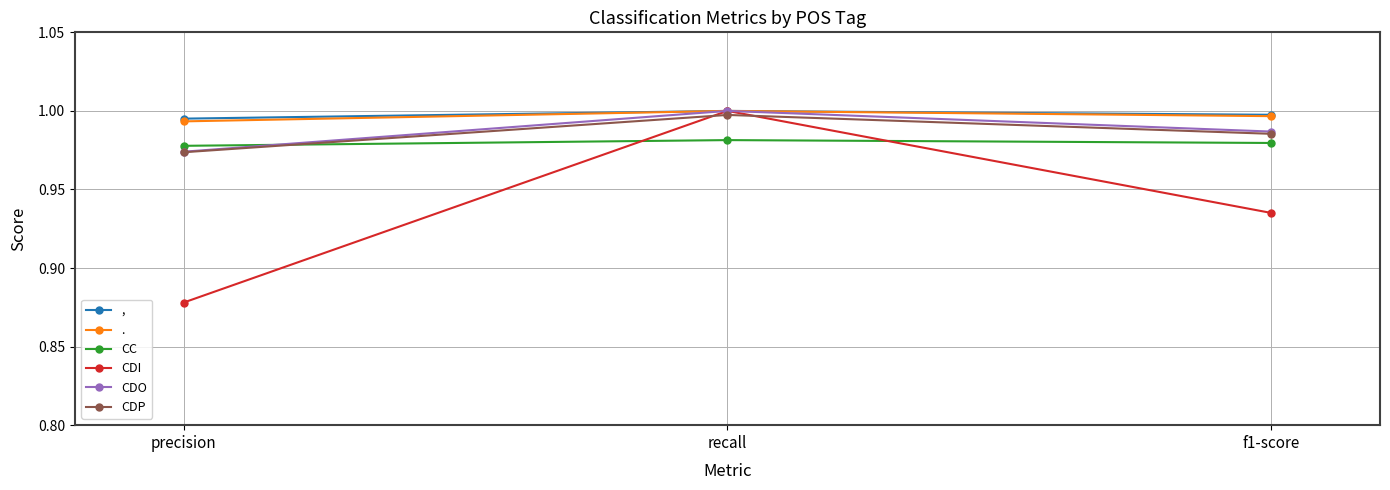

At how many categories does at least one series exceed 0?

3